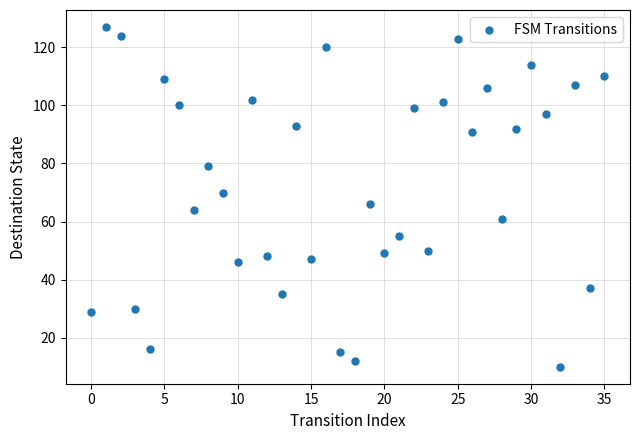

What is the range of Y values (max minus min)?

117